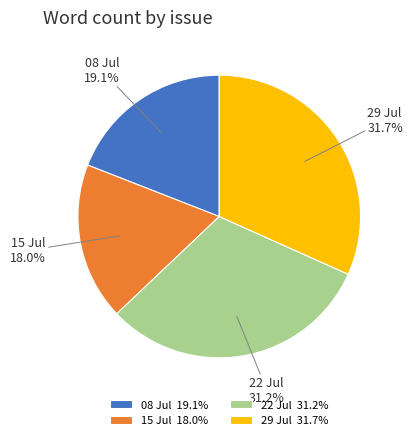

Is there a majority slice in this chart?

No